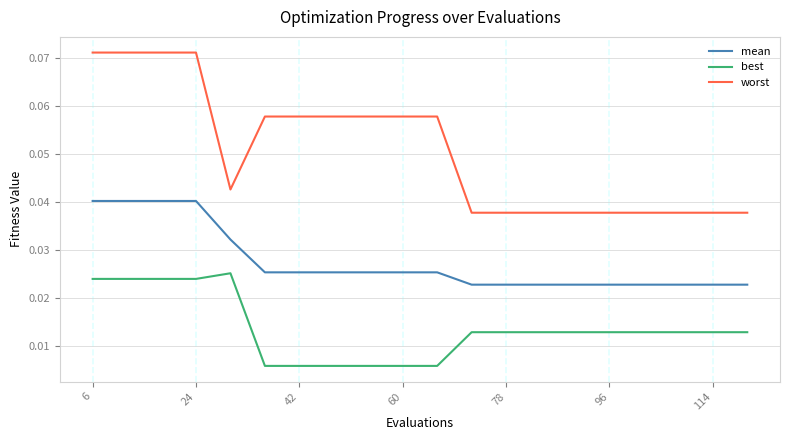

Which series has the largest range (max minus min)?

worst